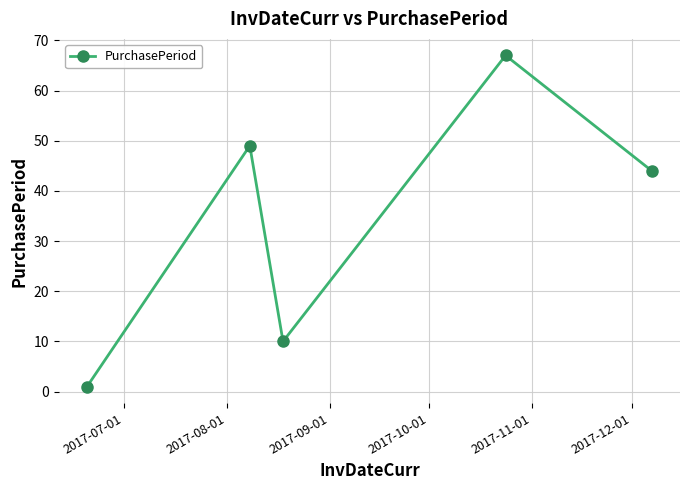

How many categories are shown in the chart?

5